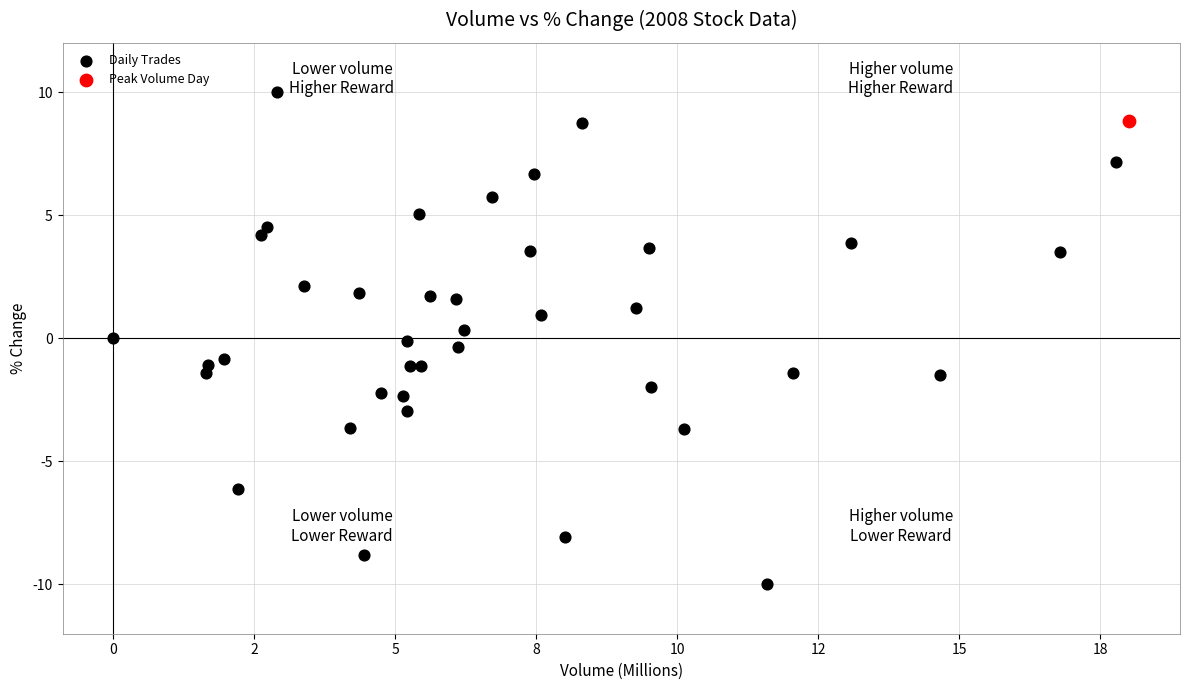

What are all the series names shown in the legend?

Daily Trades, Peak Volume Day